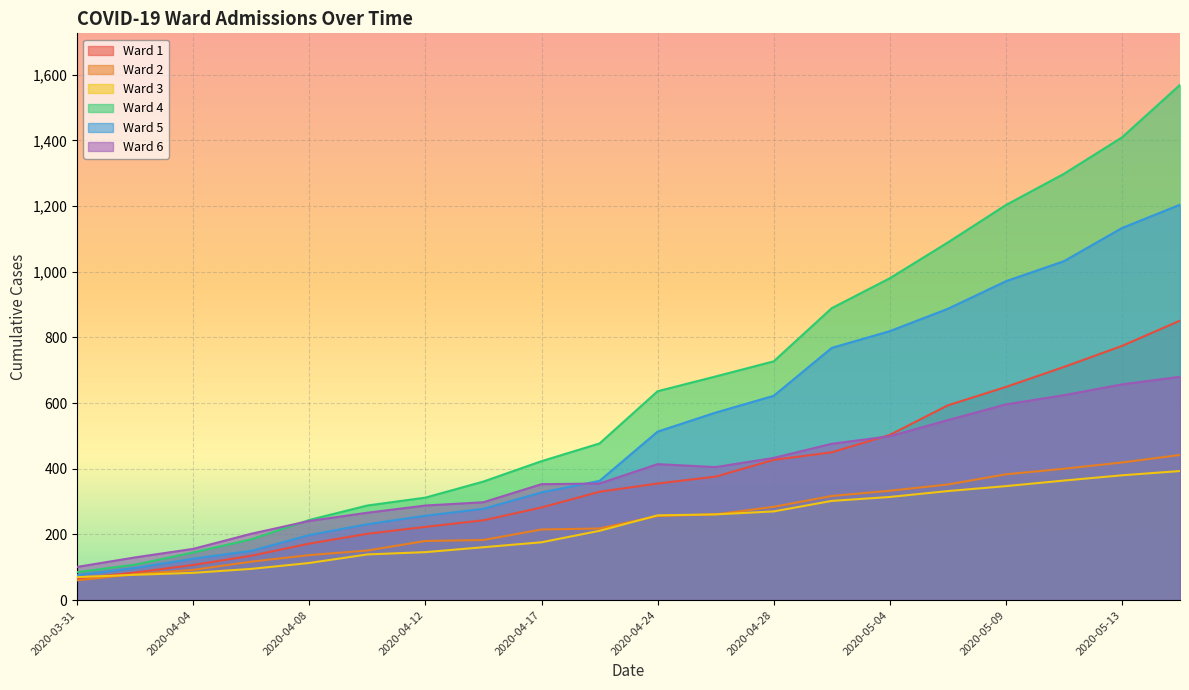

True or false: Ward 4 and Ward 2 cross at least once.

False